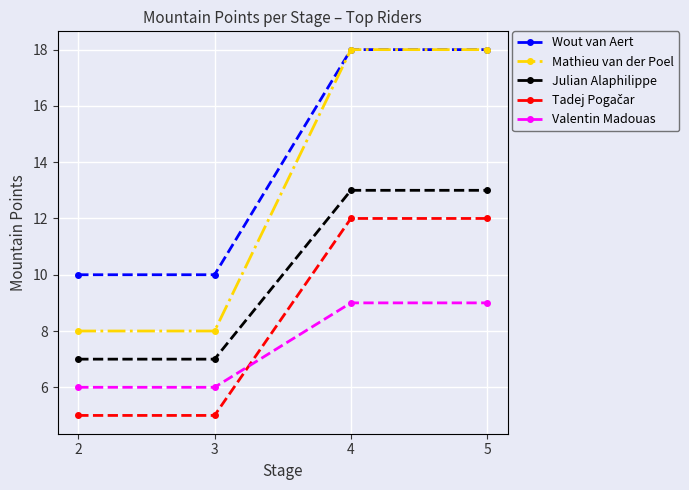

The Mathieu van der Poel series shows 18 at 4. True or false?

True